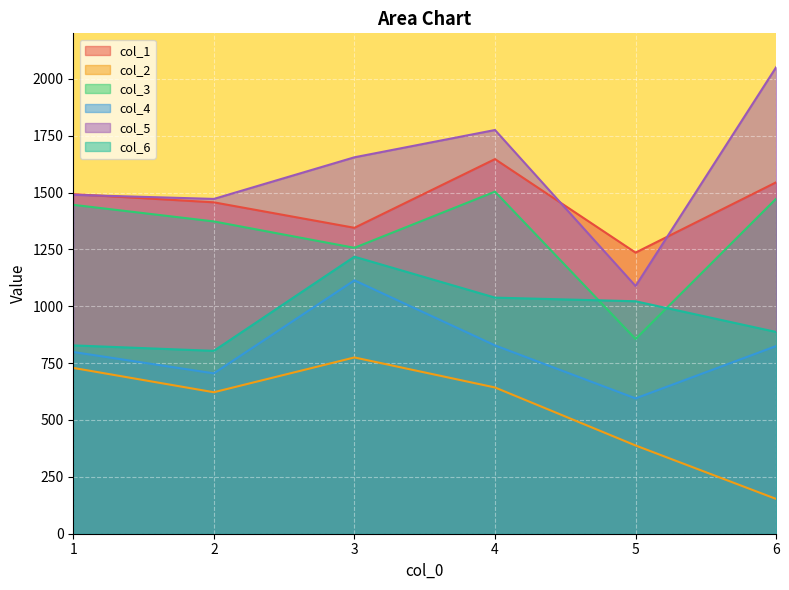

Which series changed the most between 1 and 4?

col_5